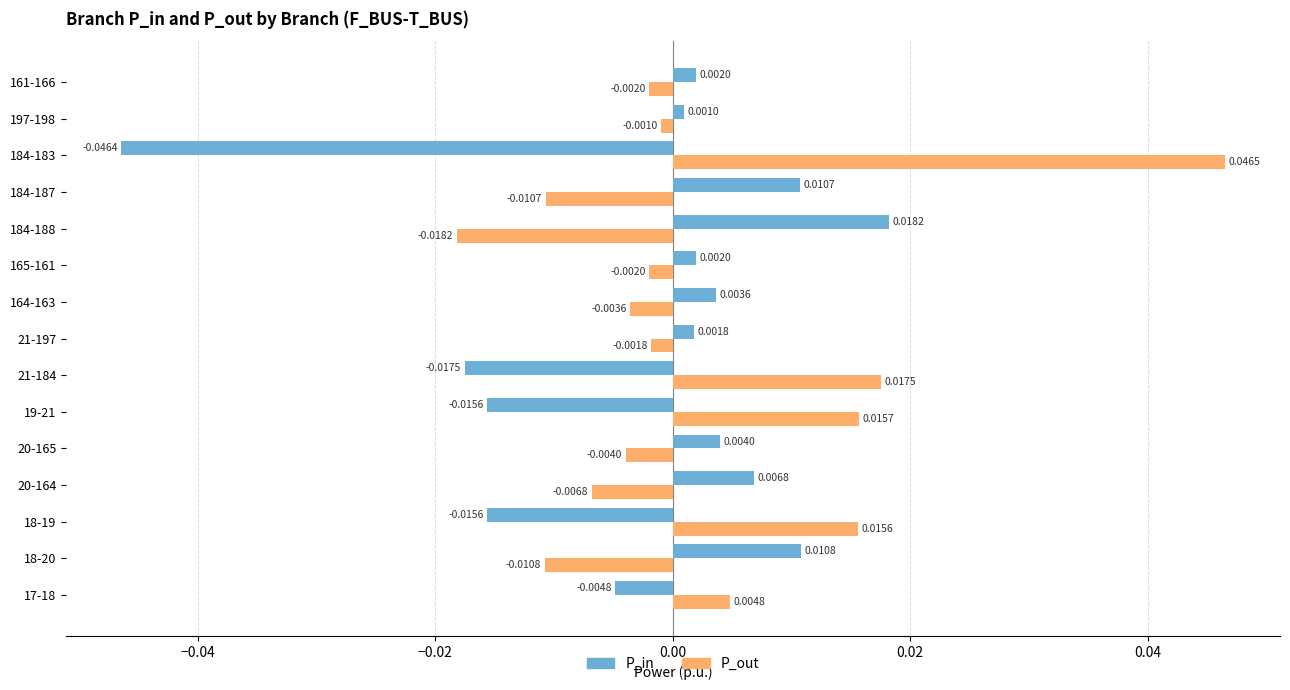

Which series has the widest spread of values?

P_out